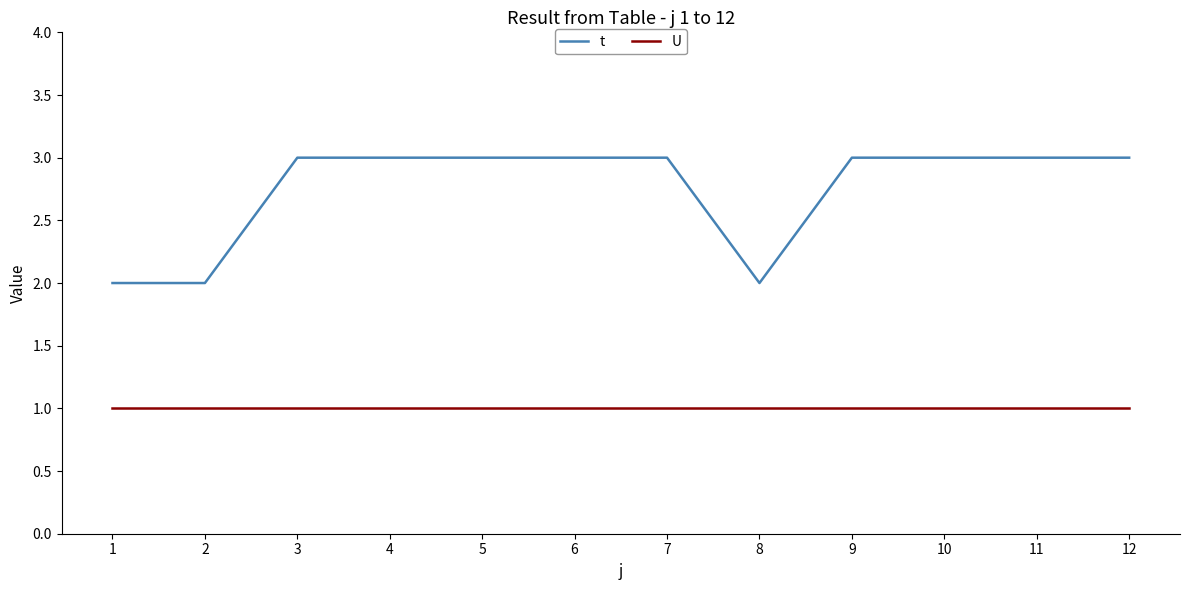

Is this an area chart (filled region under the line)?

No